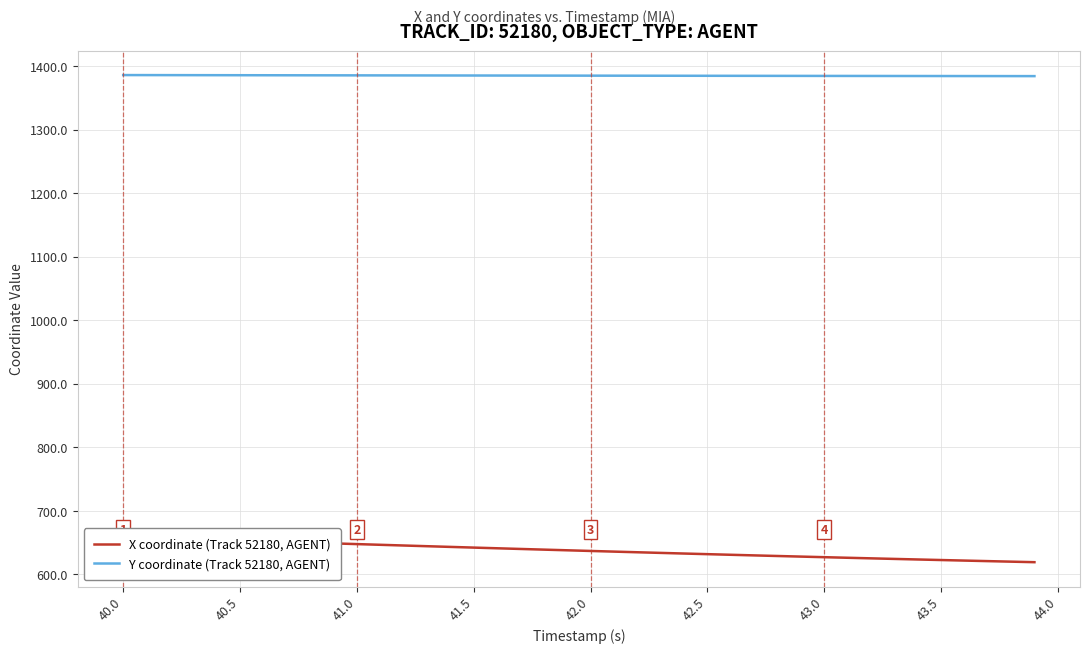

What is the sum of all X coordinate (Track 52180, AGENT) values?

25516.0